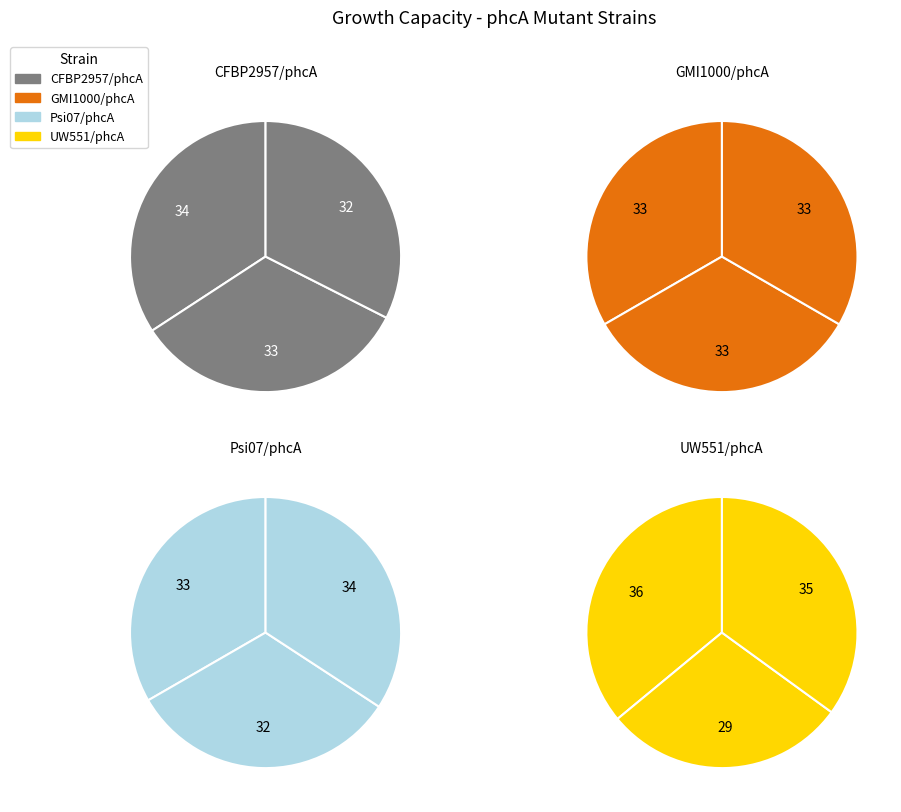

Is the sum of 11 and 4 greater than half?

No